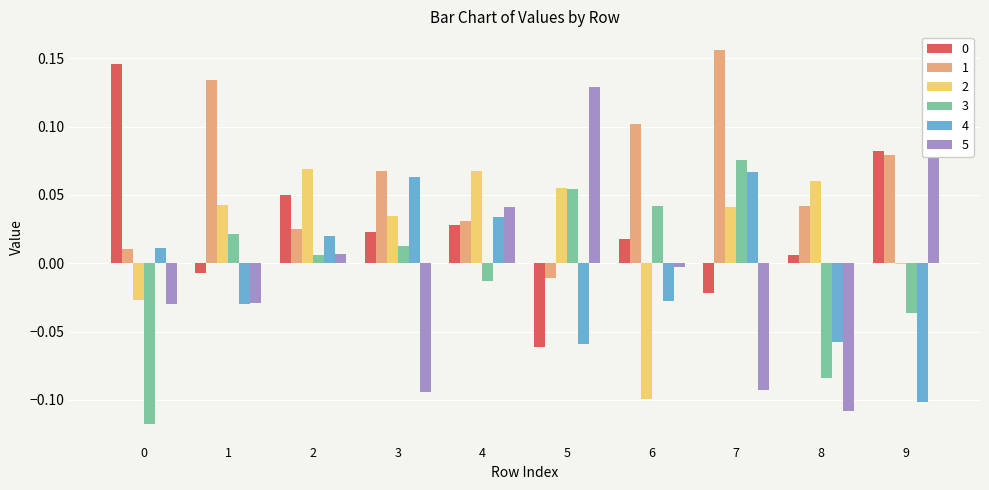

Where is 3 nearest to the value 0?

2